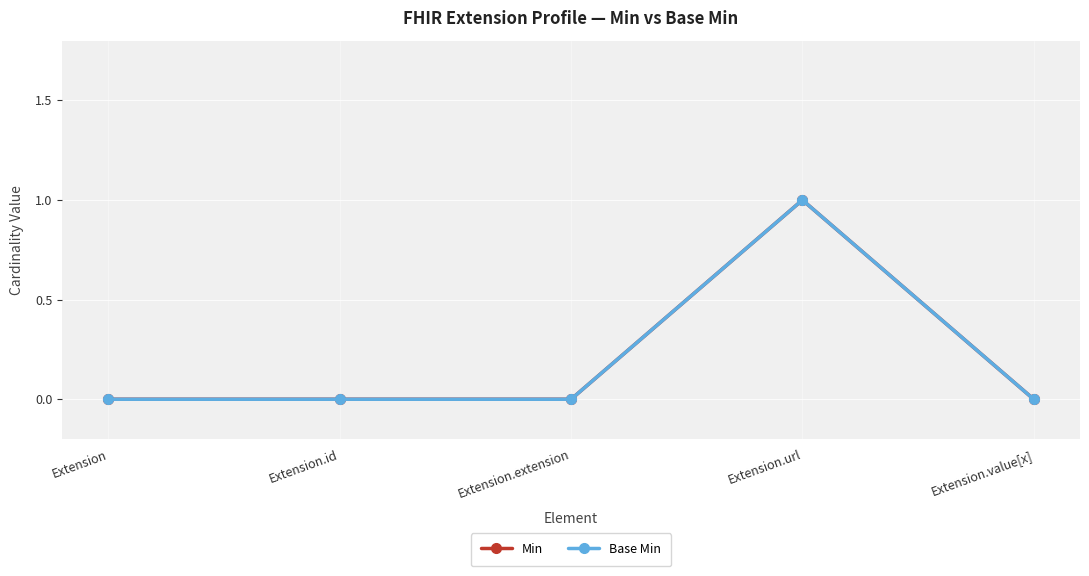

Where is Base Min nearest to the value 0?

Extension